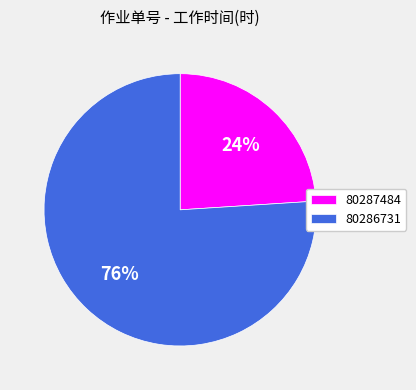

To the nearest percent, what portion does 80286731 represent?

76%